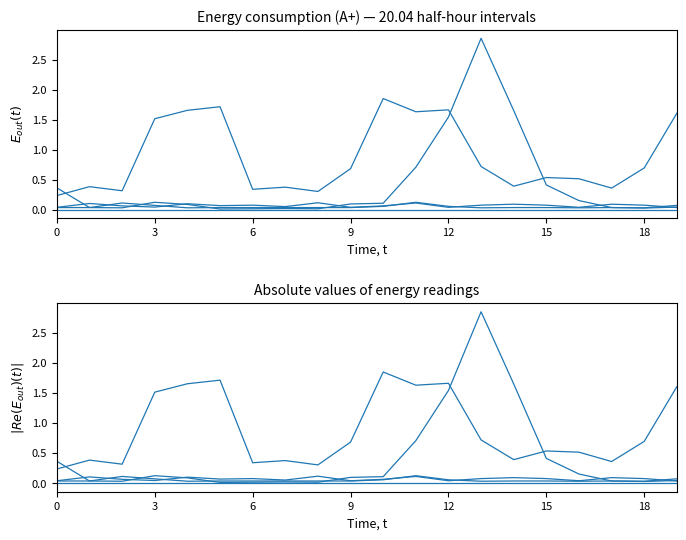

Does the chart display data point markers on the line(s)?

No